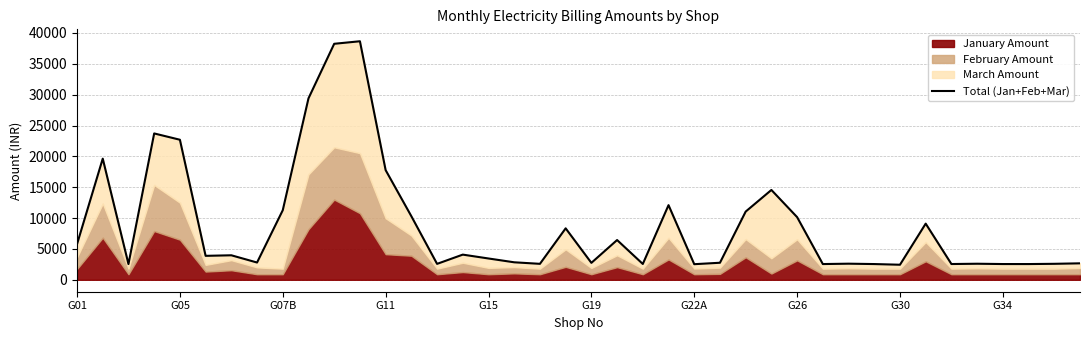

Reading left to right, what are all the values shown in this chart?

5775.6	19635.6	2550.6	23720.6	22699.6	3882.6	3972.6	2799.6	11276.6	29407.6	38250.6	38660.6	17772.6	10302.6	2581.6	4080.6	3453.6	2835.6	2587.6	8339.6	2745.6	6443.6	2565.6	12098.6	2529.6	2762.6	11055.6	14560.6	10156.6	2550.6	2611.6	2550.6	2440.6	9101.6	2555.6	2603.6	2552.6	2550.6	2590.6	2668.6